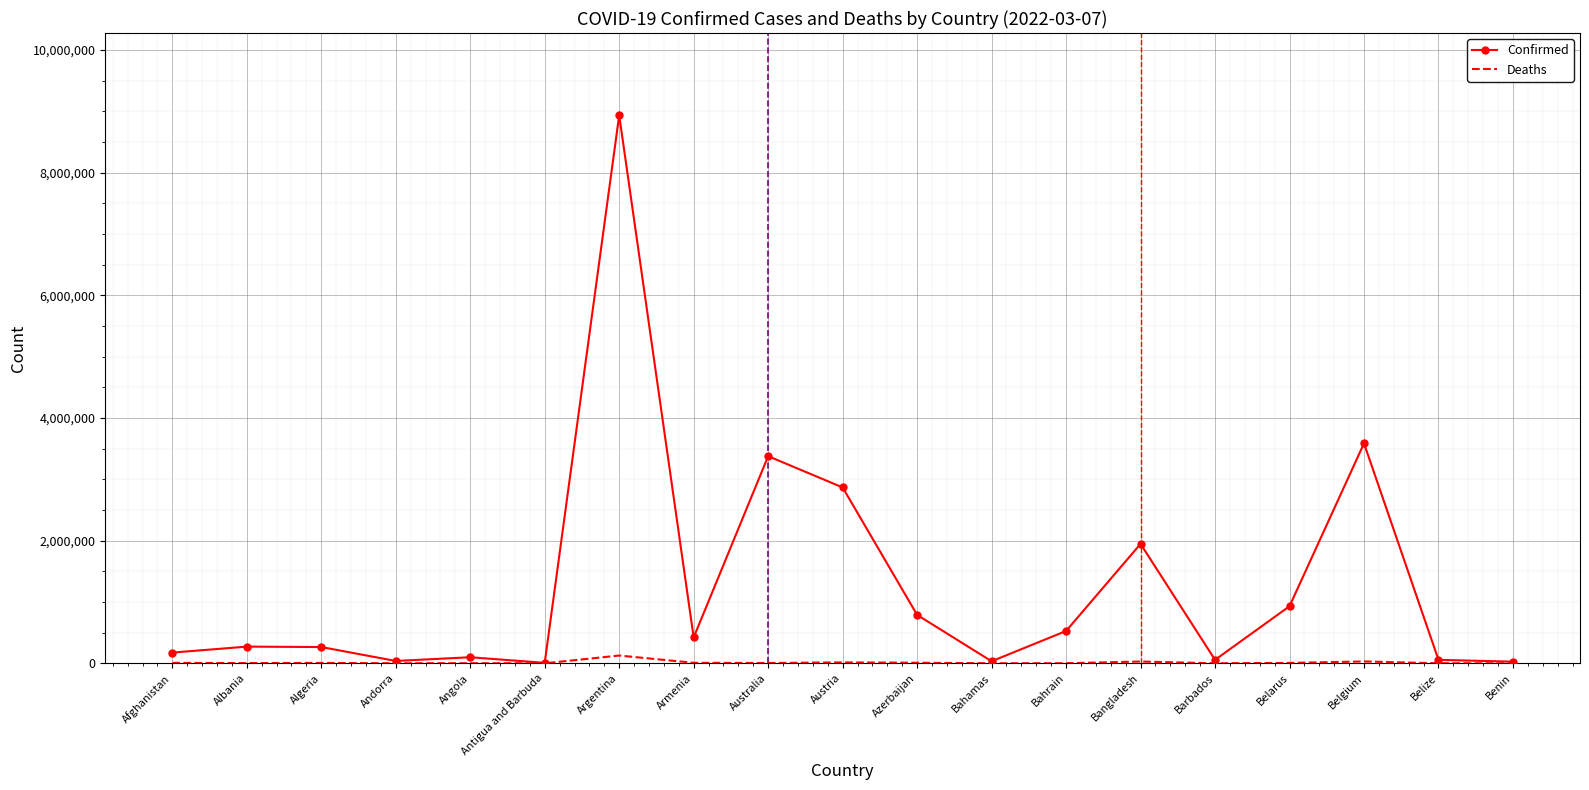

Which category has the highest value in the Deaths series?

Argentina